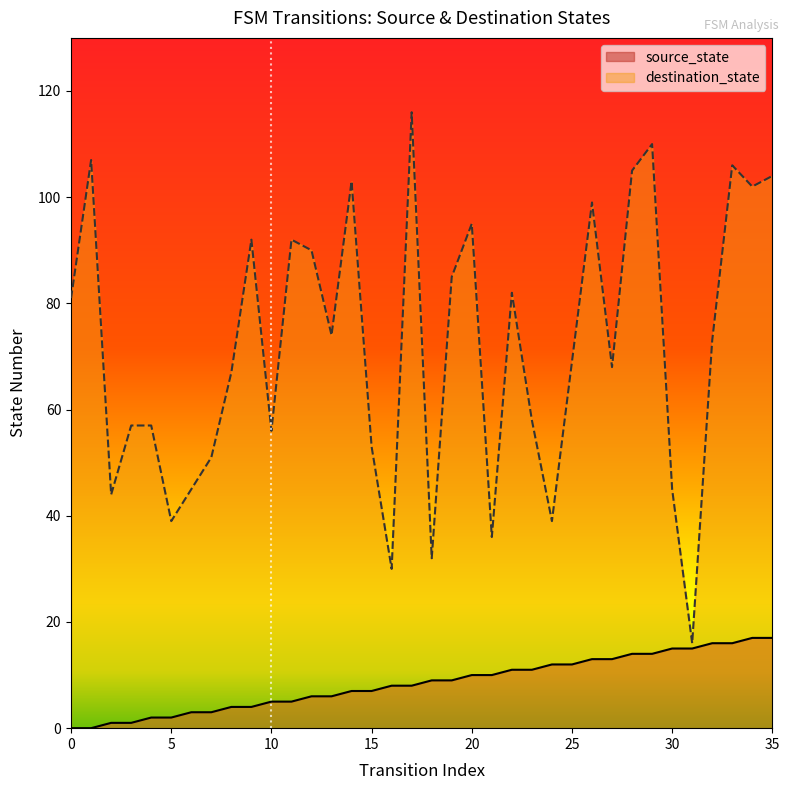

What is the average value of the source_state series?

8